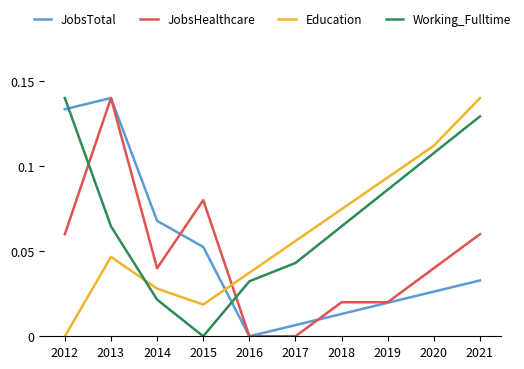

How many series are shown in this chart?

4